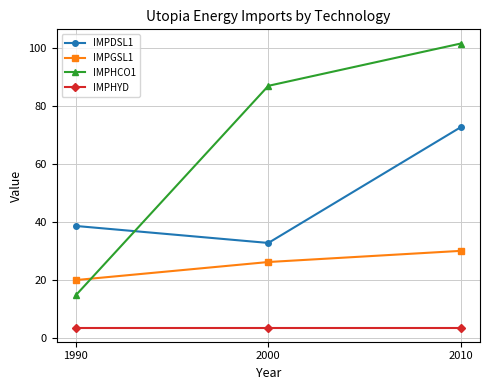

Reading left to right, extract all data points from this chart.

IMPDSL1: 1990=38.6	2000=32.7	2010=72.7
IMPGSL1: 1990=19.9	2000=26.1	2010=30.0
IMPHCO1: 1990=14.7	2000=87.0	2010=101.6
IMPHYD: 1990=3.5	2000=3.5	2010=3.5